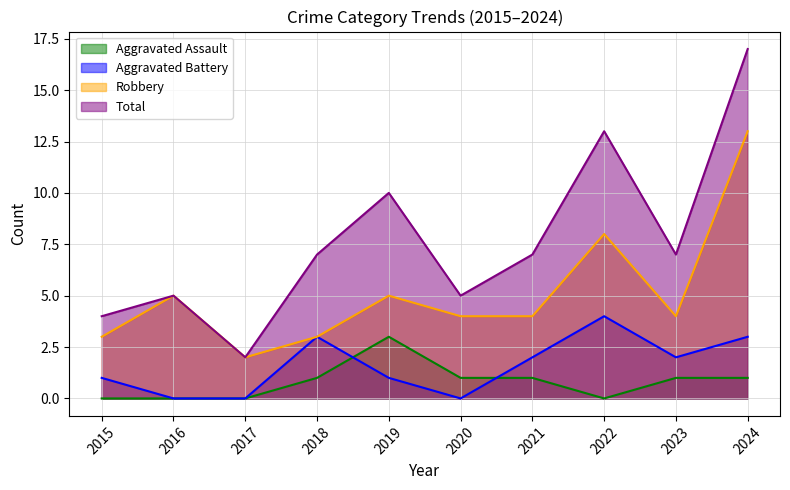

Which has a higher value, 2020 or 2015?

2020